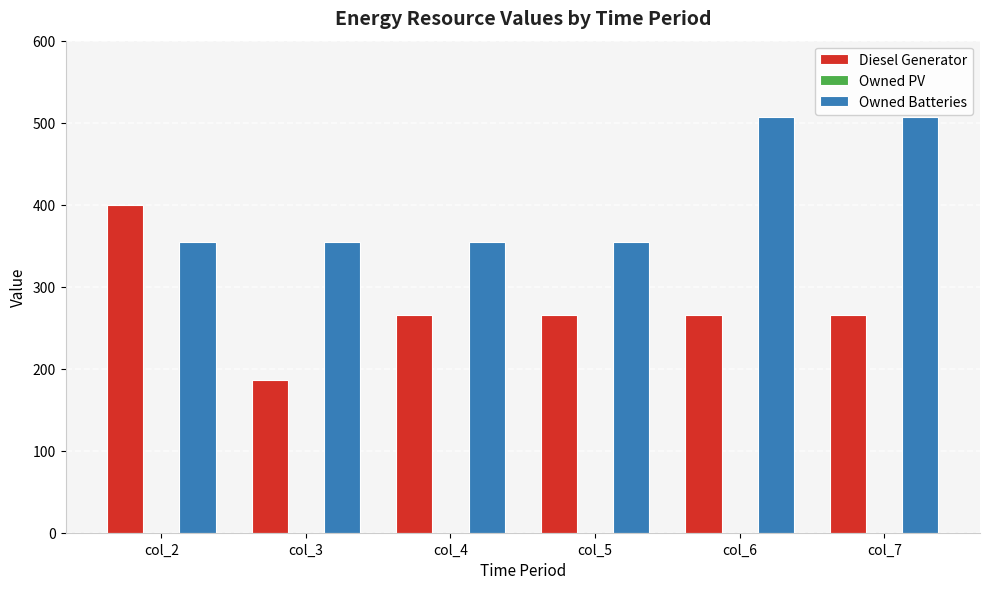

Reading right to left, what are all the values shown in this chart?

Diesel Generator: 265	265	265	265	186	400
Owned Batteries: 507	507	354	354	354	354